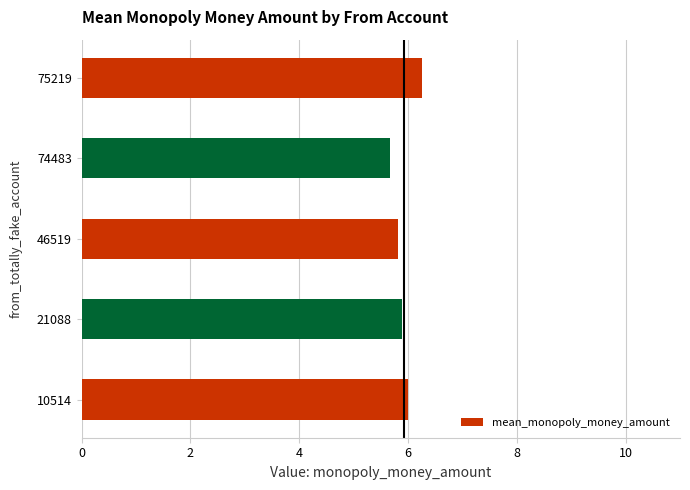

At which category does the chart reach its peak across all series?

75219